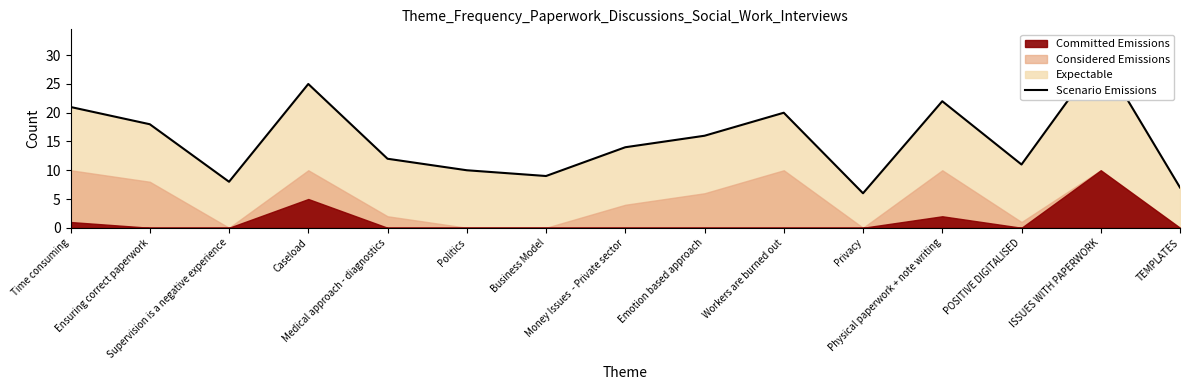

What is the value of the 3rd point from the left?

8